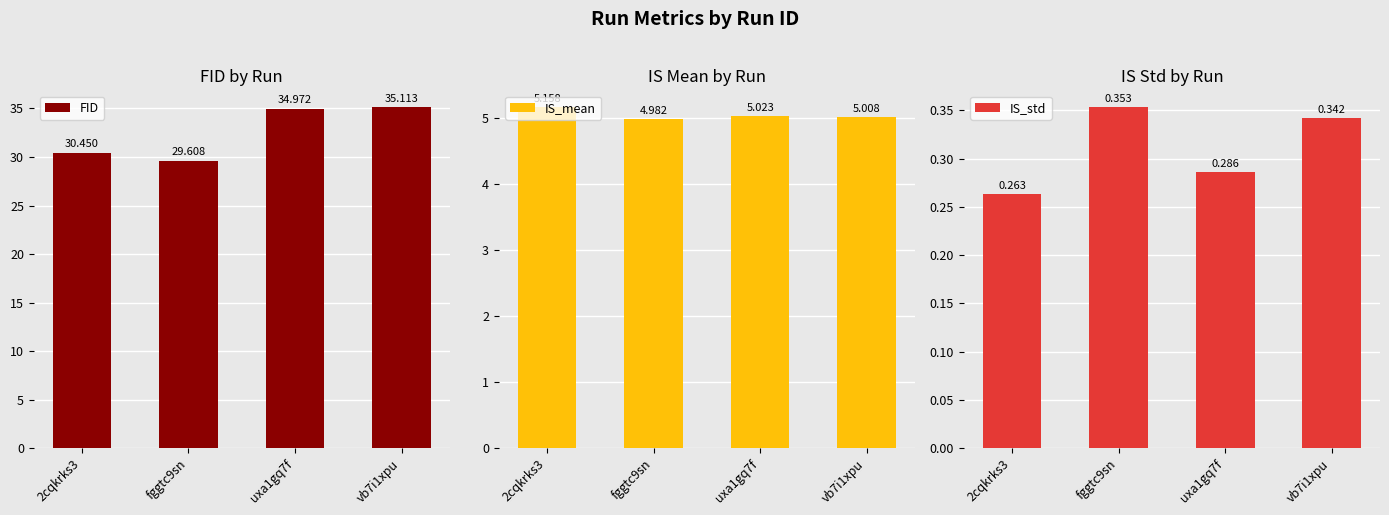

Count the number of data series in this chart.

3